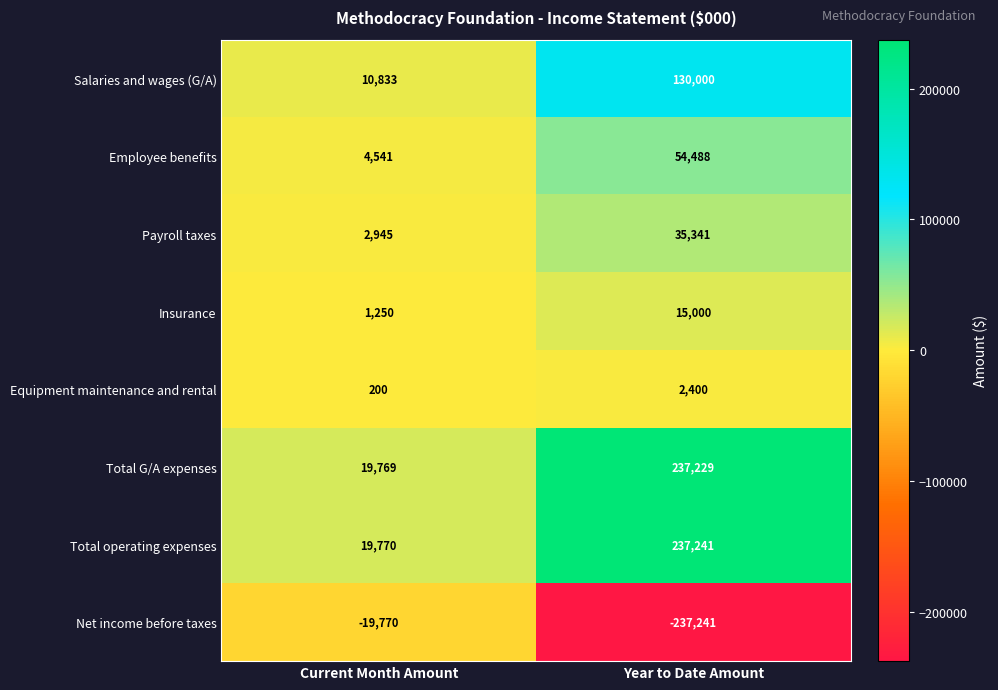

The Salaries and wages (G/A) series shows 44855 at Year to Date Amount. True or false?

False